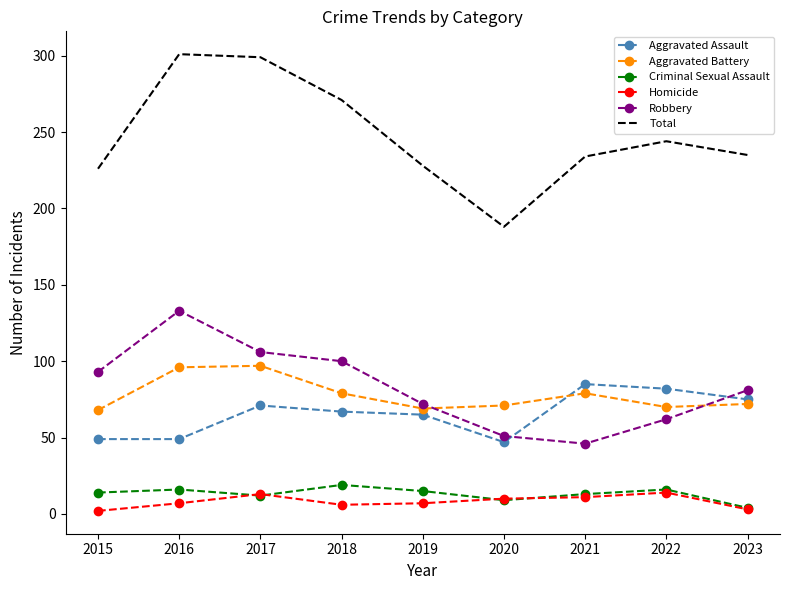

True or false: Total has more than 1 interior local peaks.

True